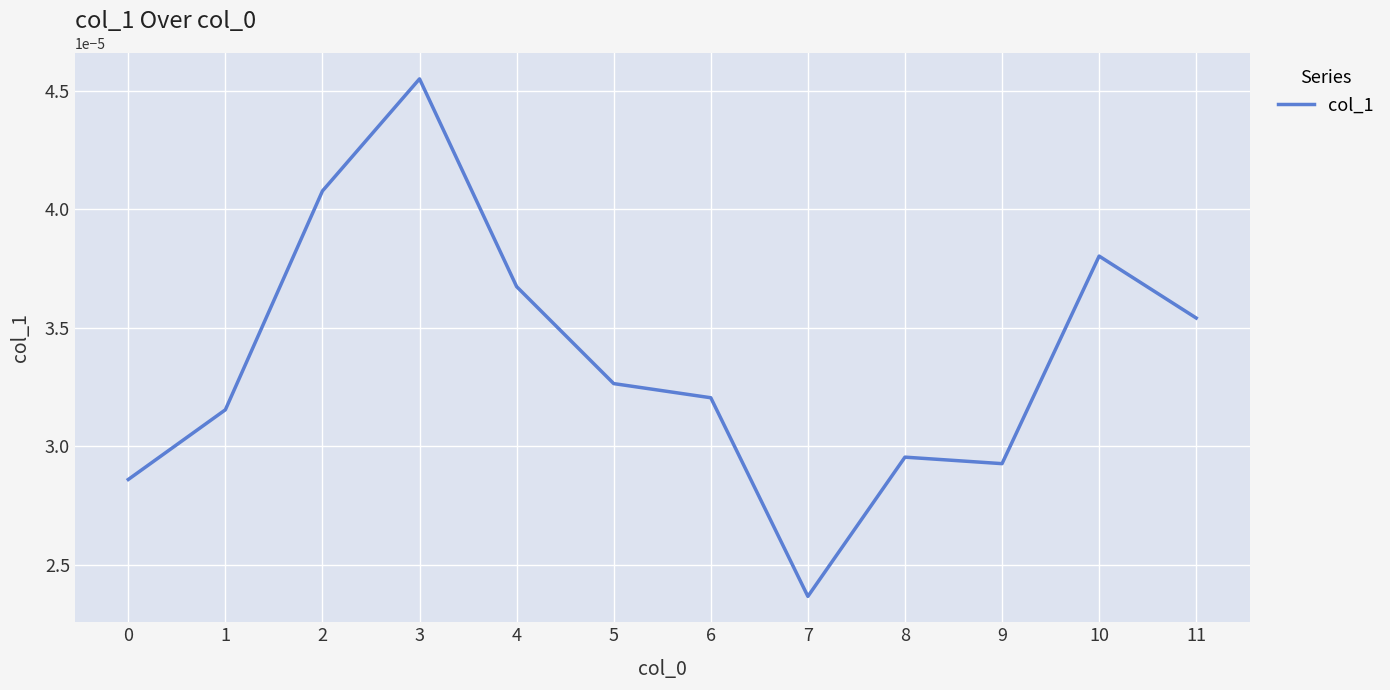

Count the number of categories in the chart.

12